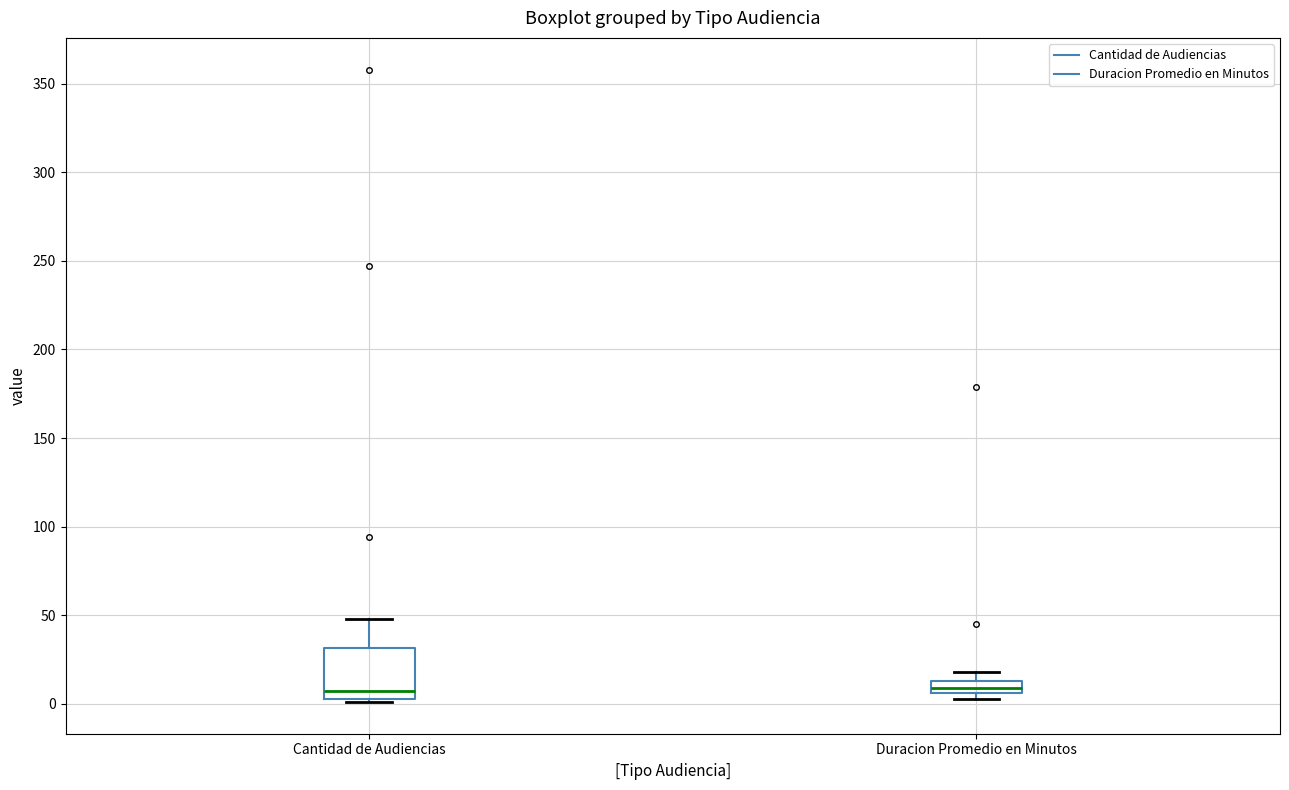

Where does the upper whisker of the box for Cantidad de Audiencias end on the y-axis? The values are not printed on the chart, so give them approximately, as read against the axis.

50